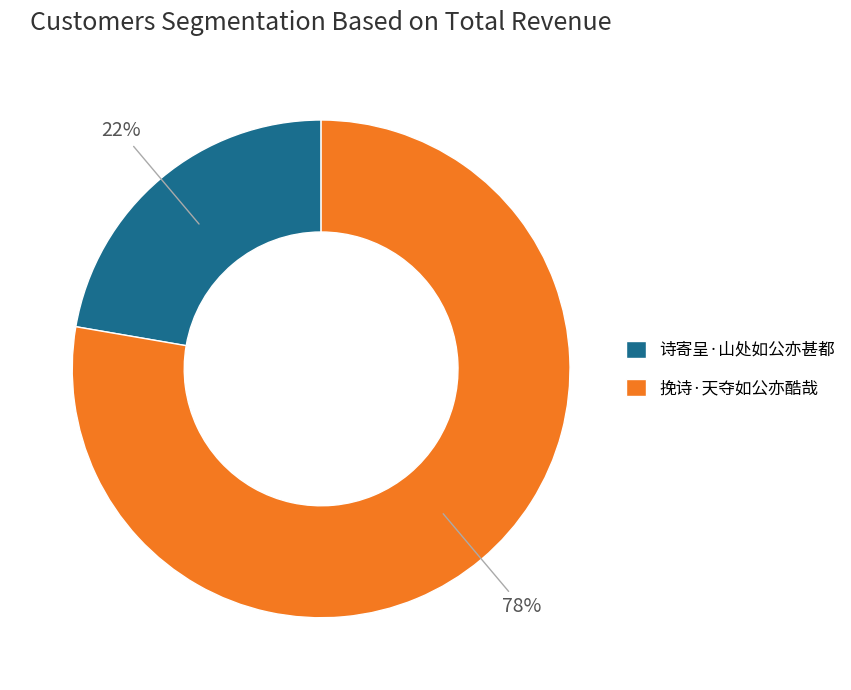

Combined, do 诗寄呈·山处如公亦甚都 and 挽诗·天夺如公亦酷哉 account for over 50%?

Yes